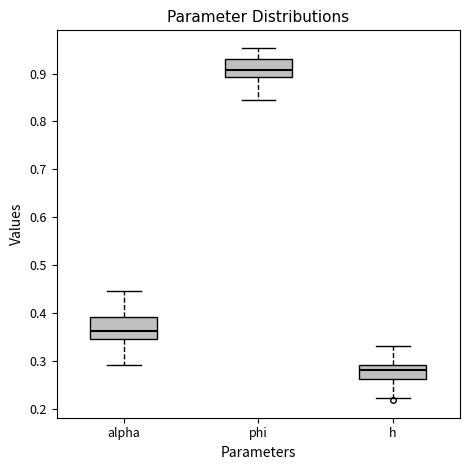

Which box has the lowest median line?

h